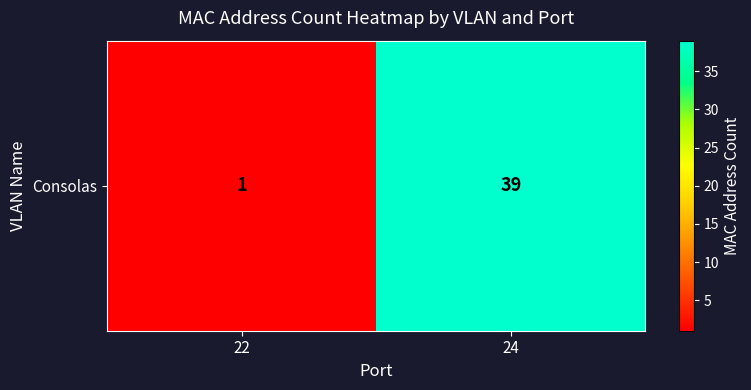

Is it true that the value at 24 is 39?

True